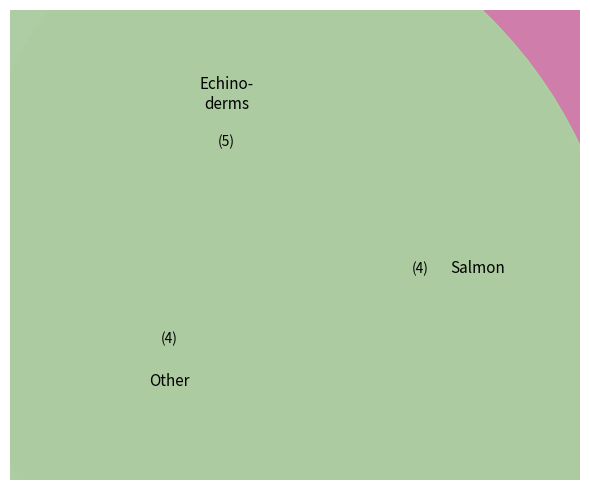

Is product 4 the majority of the pie?

No